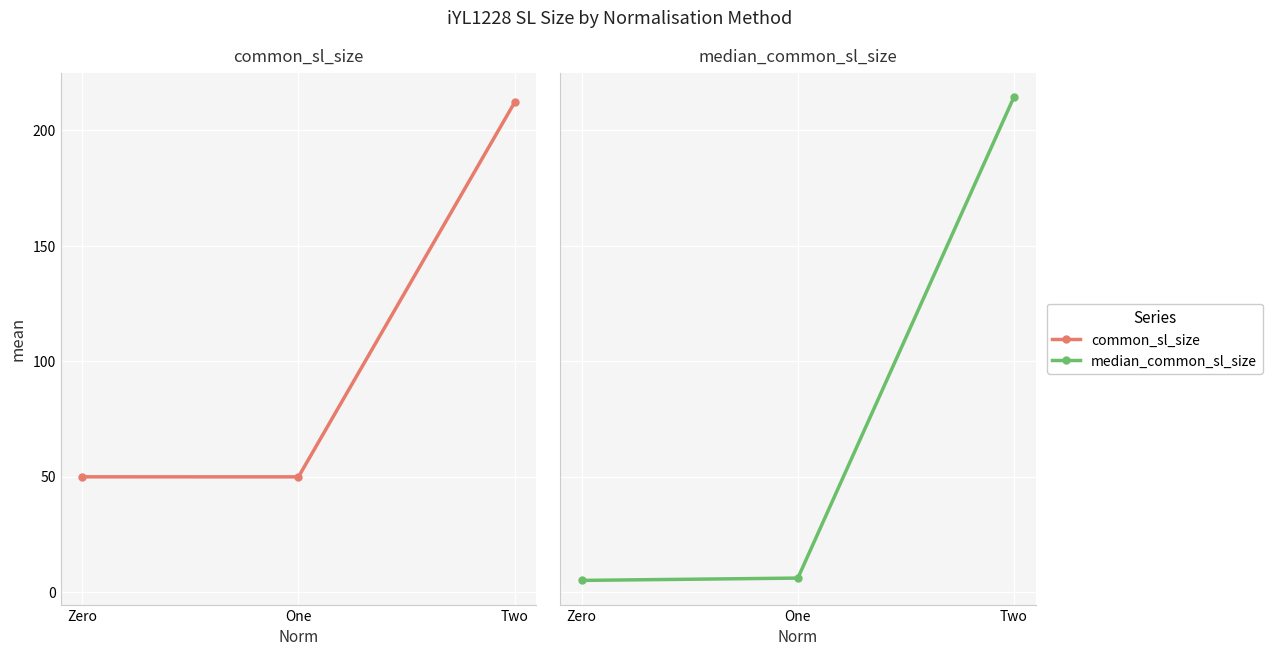

What is the difference between the highest and lowest values at One?

43.9